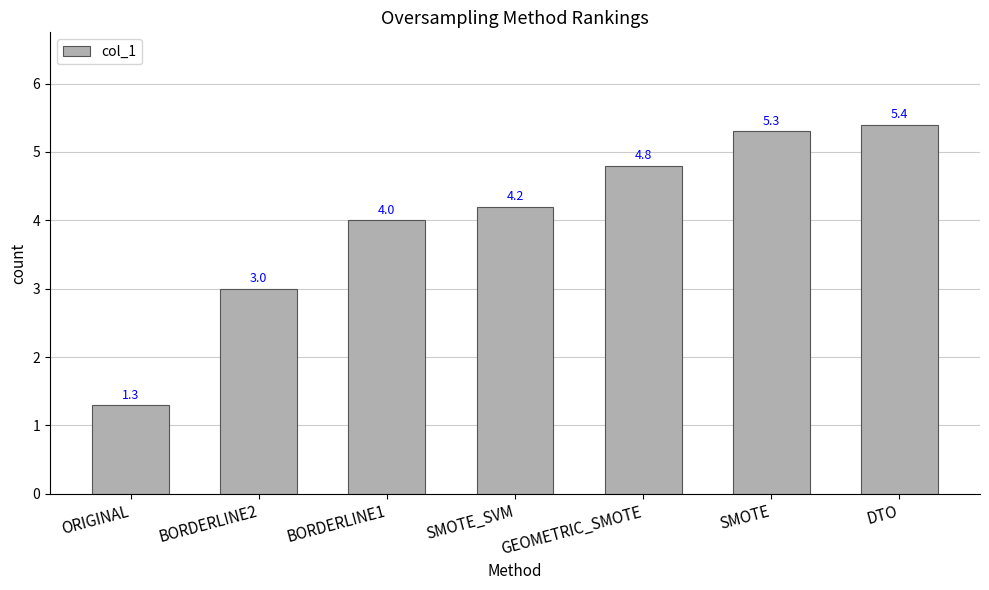

List the labels in order of value, largest first.

DTO, SMOTE, GEOMETRIC_SMOTE, SMOTE_SVM, BORDERLINE1, BORDERLINE2, ORIGINAL